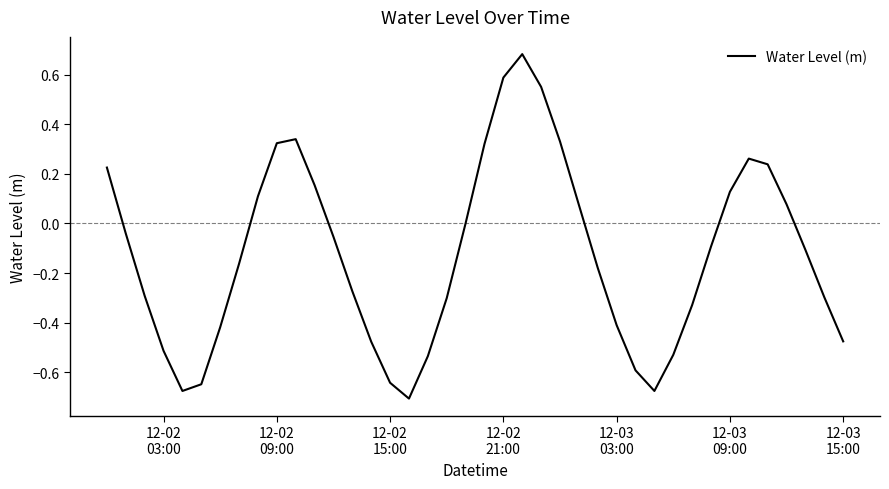

Does the chart display data point markers on the line(s)?

No